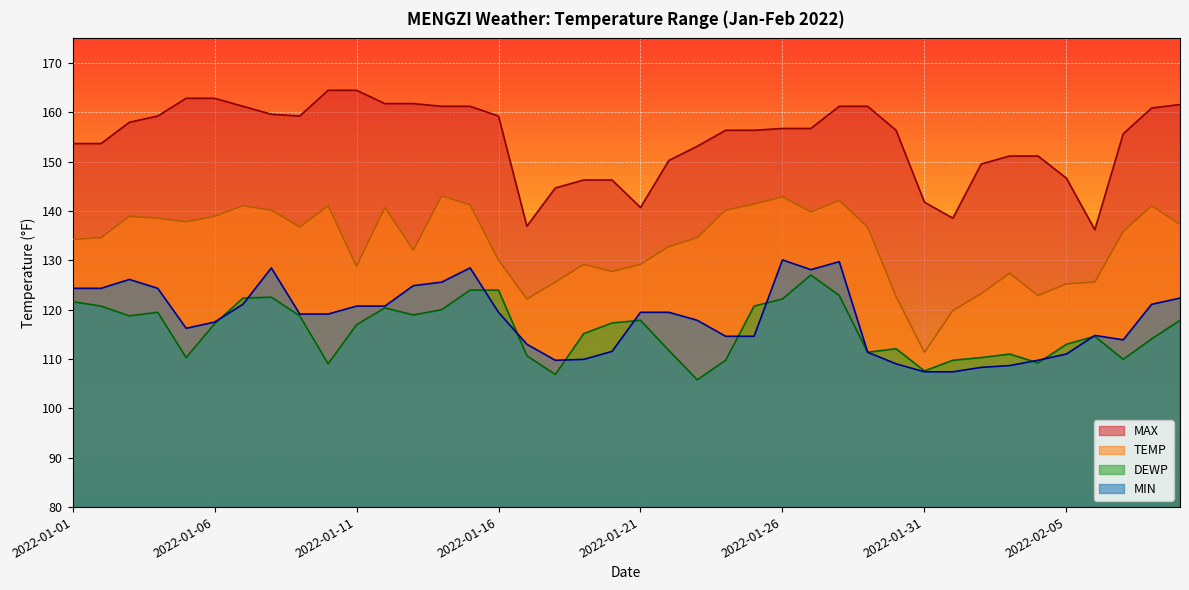

Rank the series by their maximum value, from highest to lowest.

MAX, TEMP, MIN, DEWP